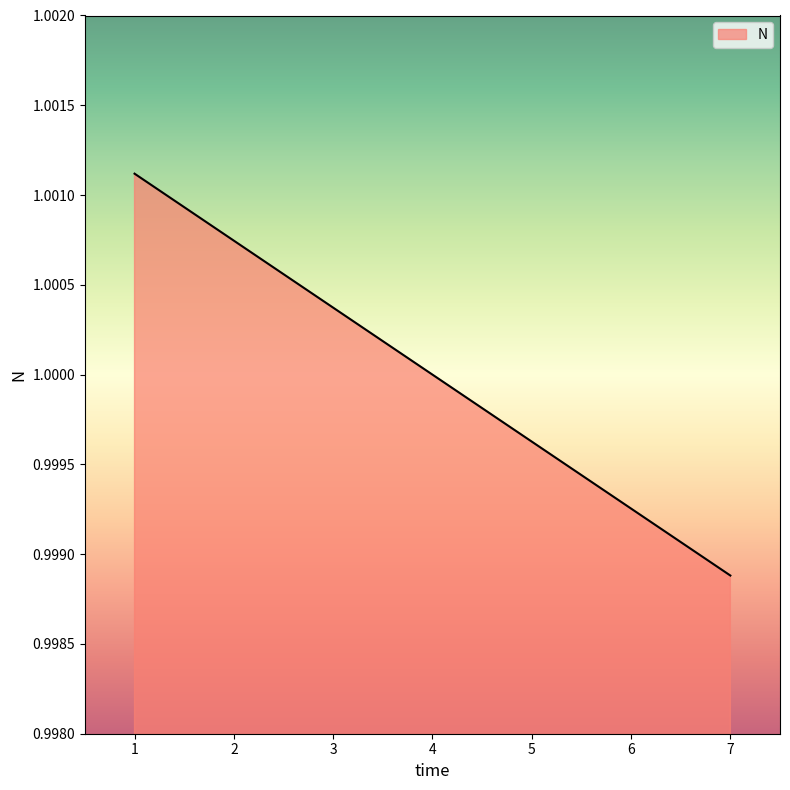

Which has a higher value, 6 or 3?

3